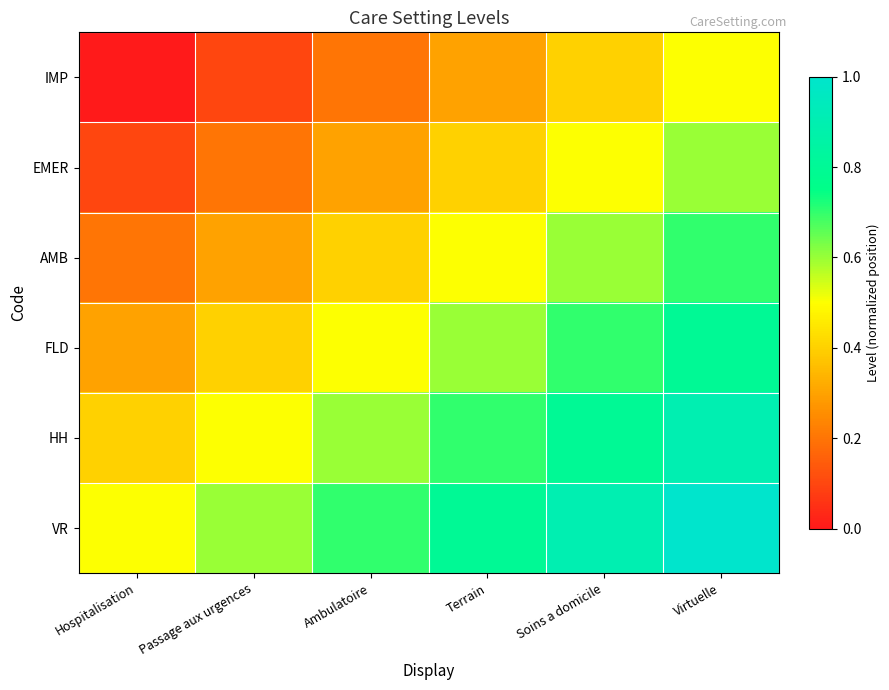

Which has a higher value, Passage aux urgences or Virtuelle?

Virtuelle